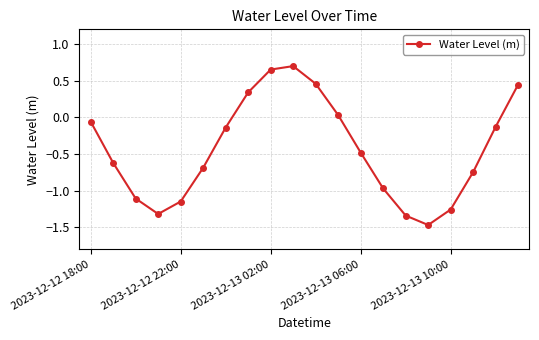

What is the difference between the maximum and minimum values?

2.2